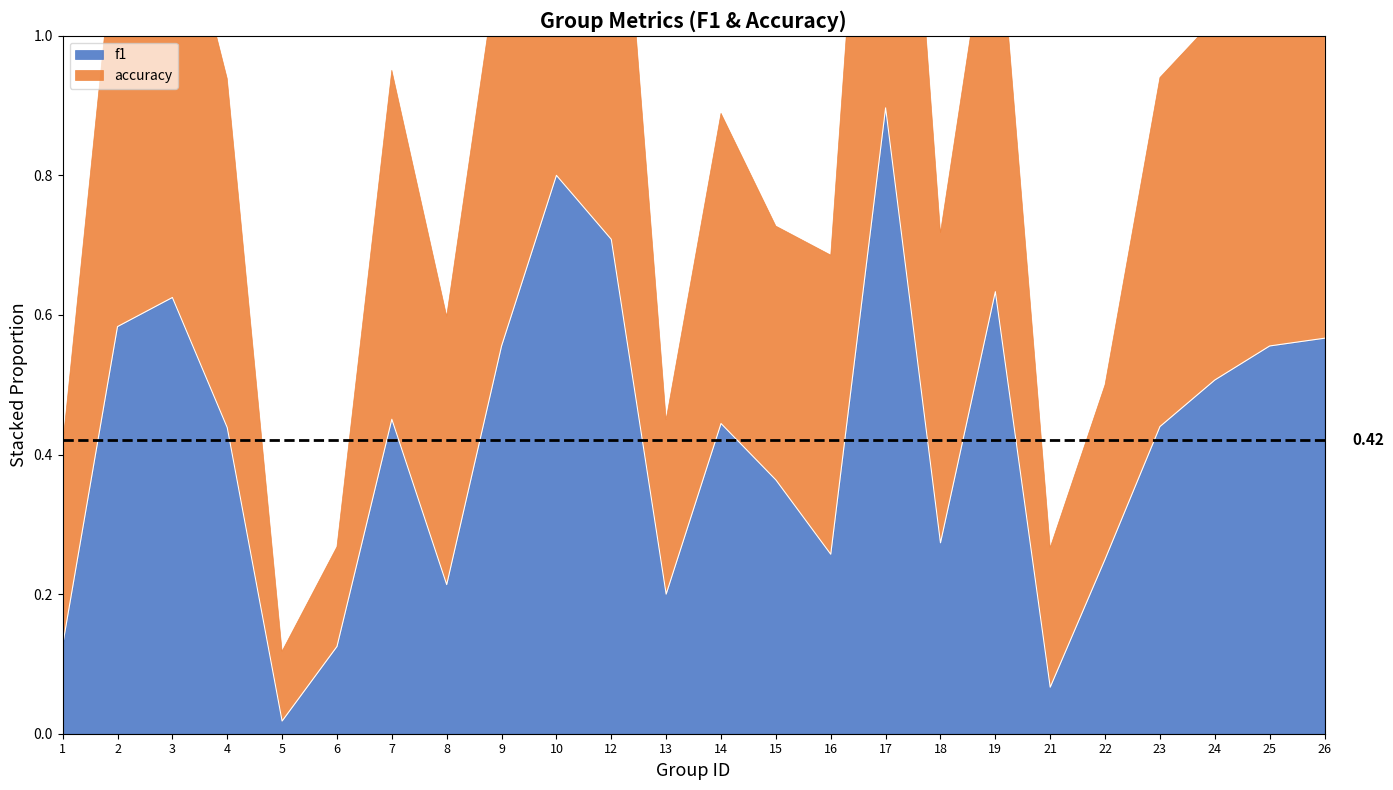

At which label is the value closest to 0?

5